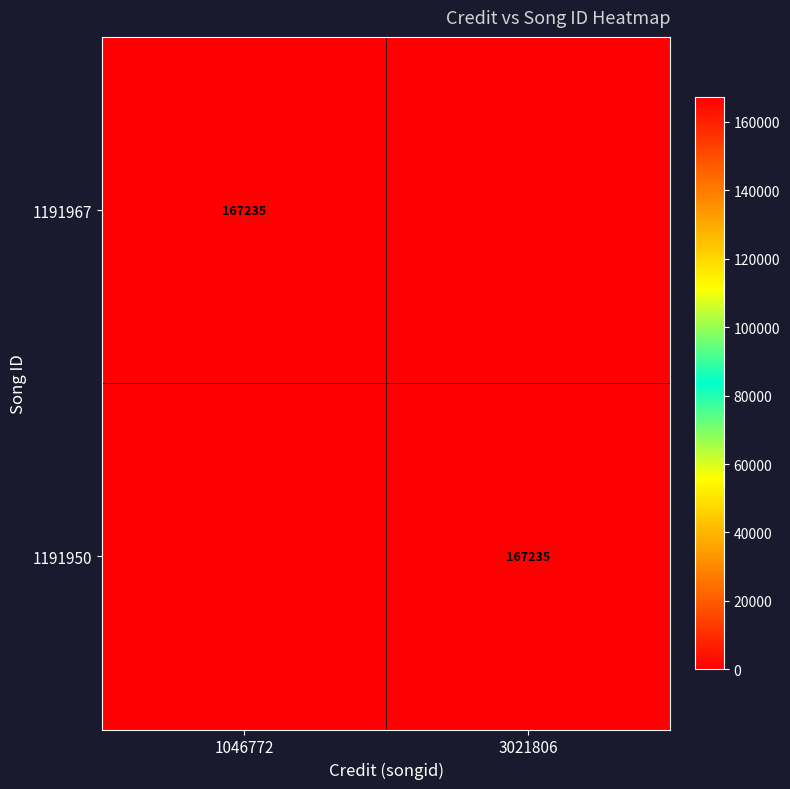

Which label corresponds to the largest value in the chart?

1046772